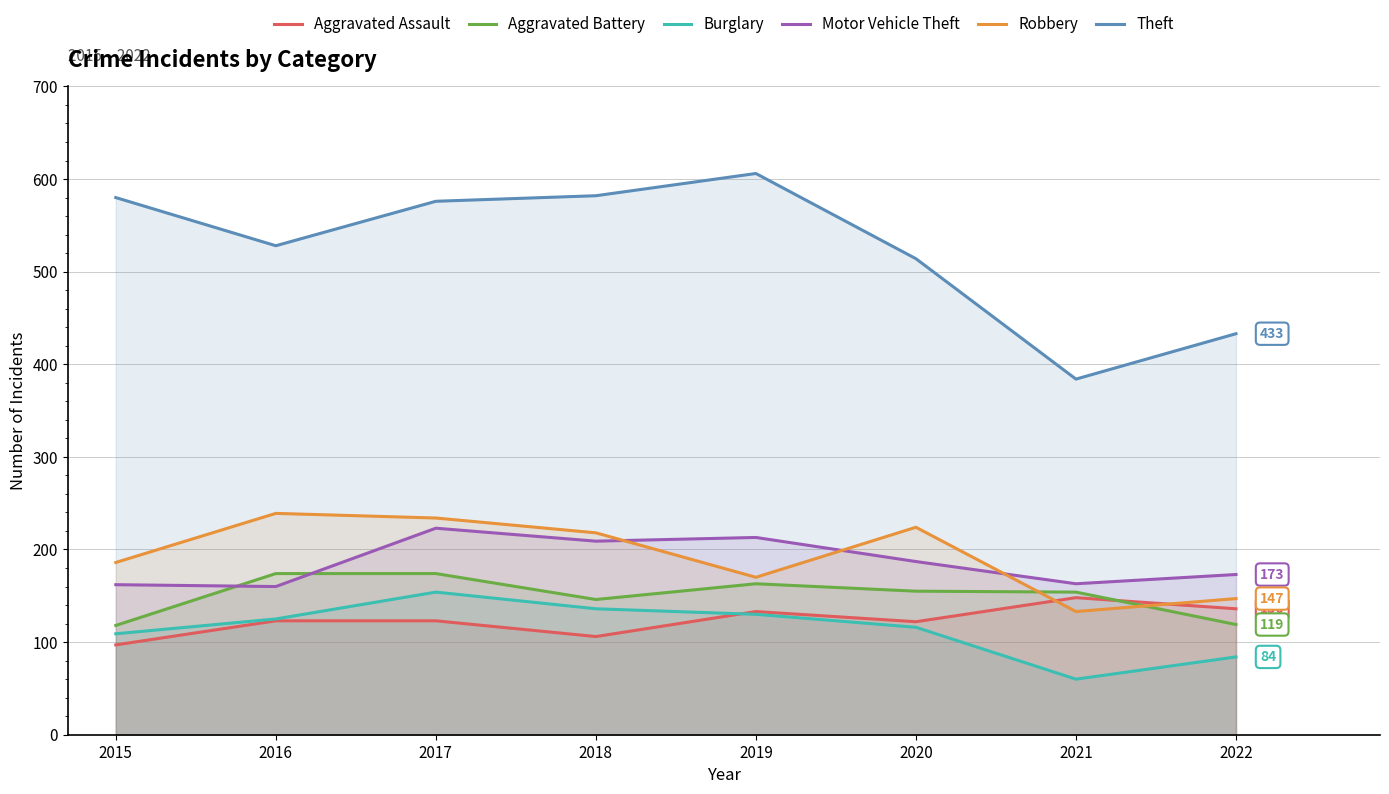

How many values in the Burglary series exceed 125?

3